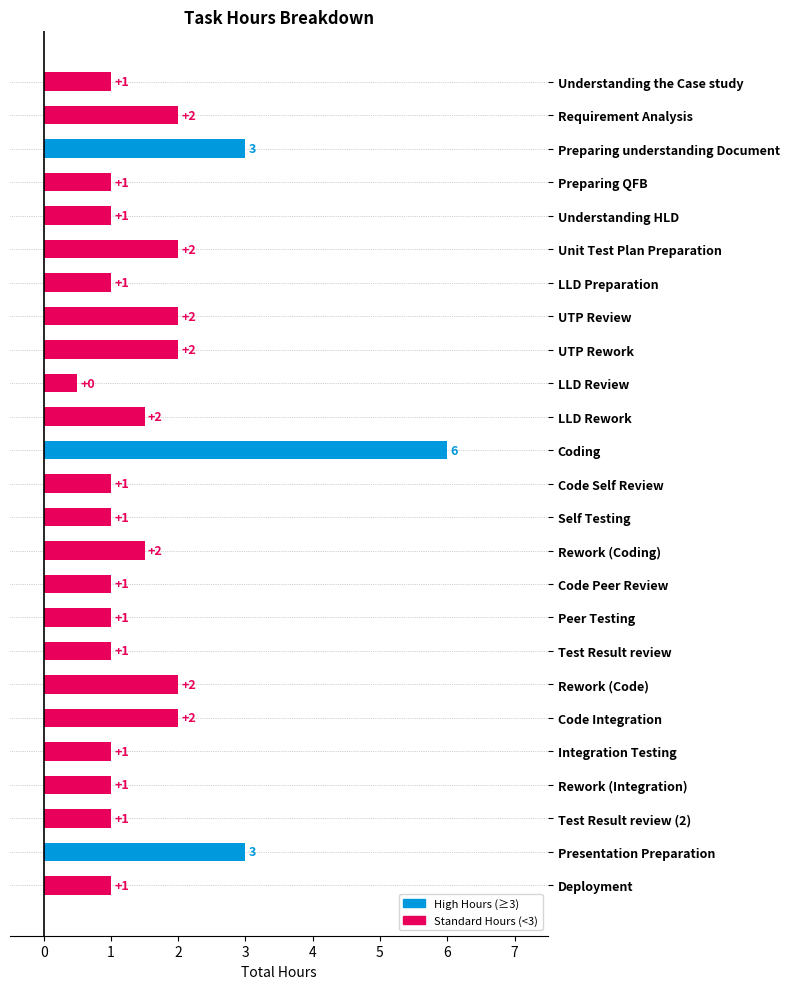

Which has a higher value, Integration Testing or Code Integration?

Code Integration